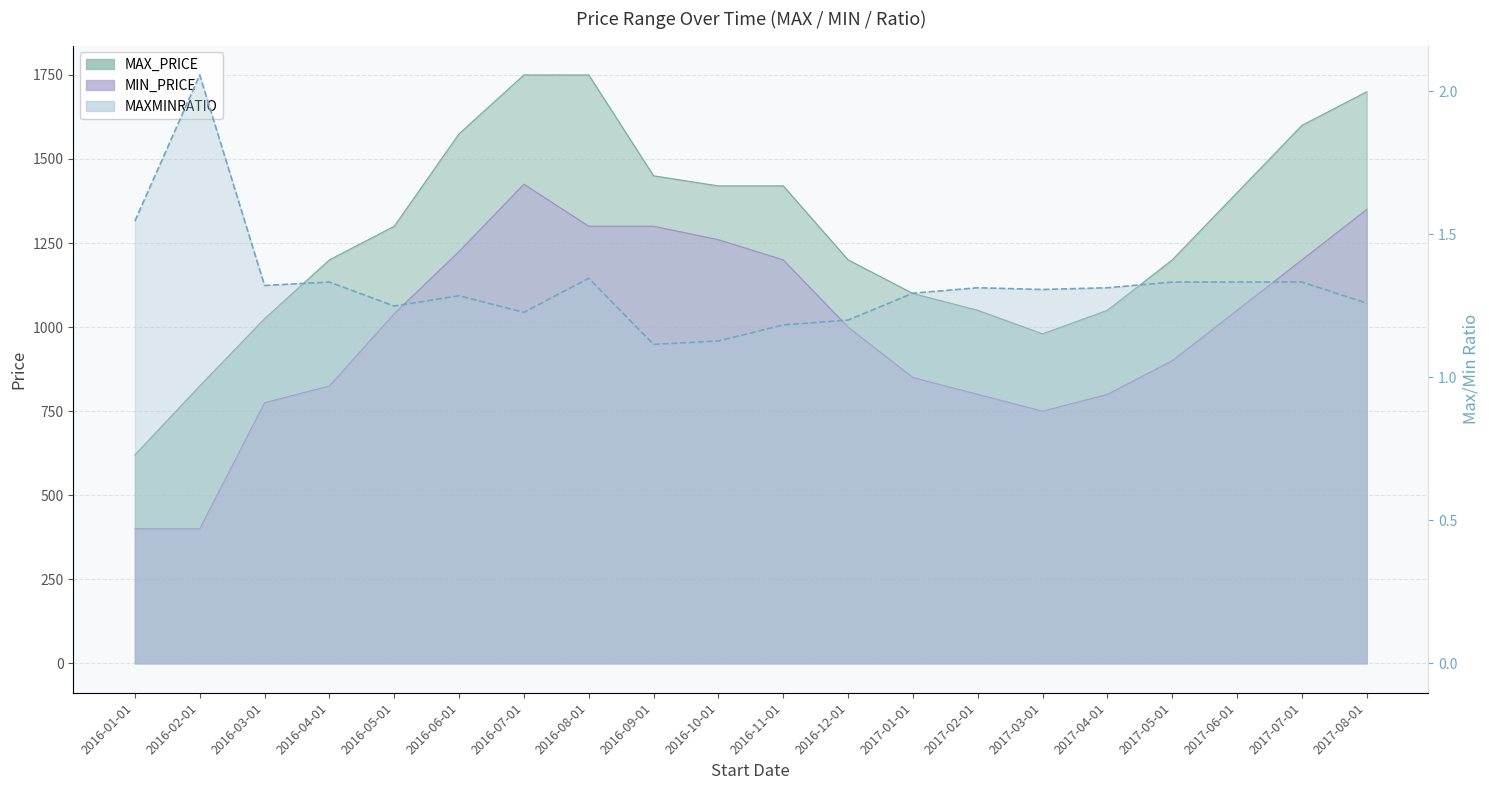

The MAXMINRATIO series shows 1.3 at 2016-06-01. True or false?

True